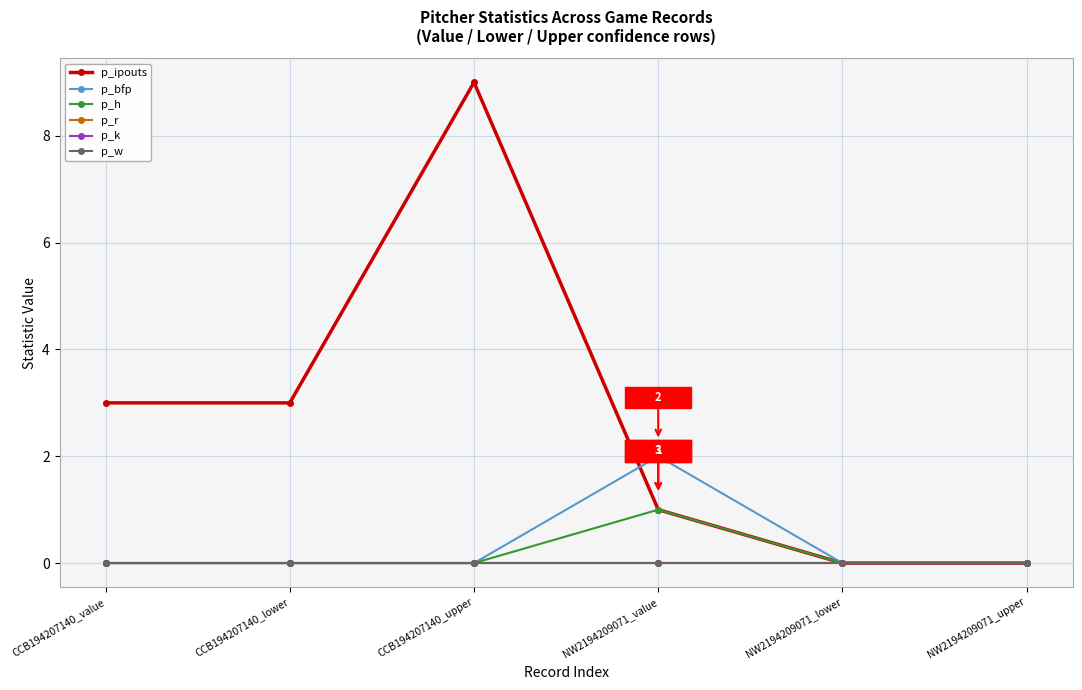

True or false: p_k and p_w intersect in this chart.

False